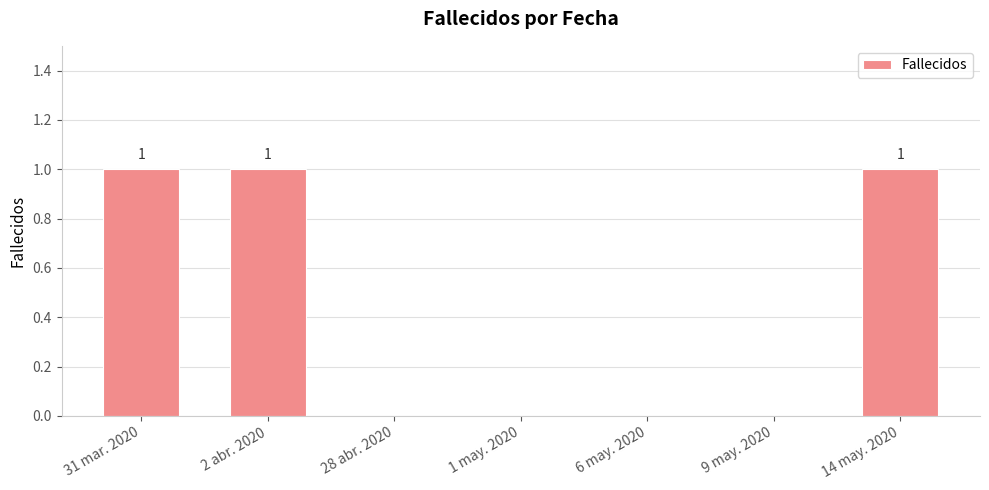

How many values are between 0 and 1?

7